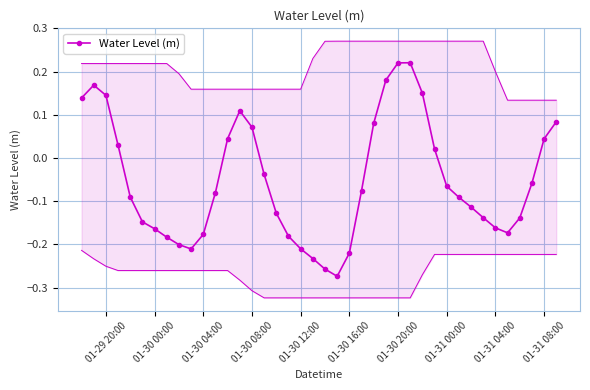

True or false: Water Level (m) has more than 2 interior local peaks.

True